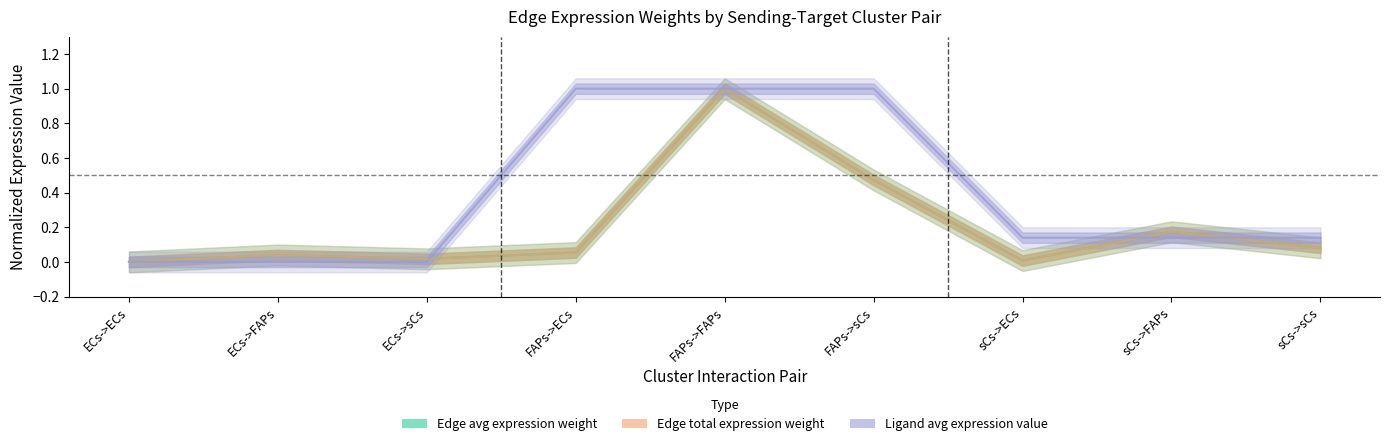

True or false: Edge average expression weight has a value of 0.0 at ECs->sCs.

False